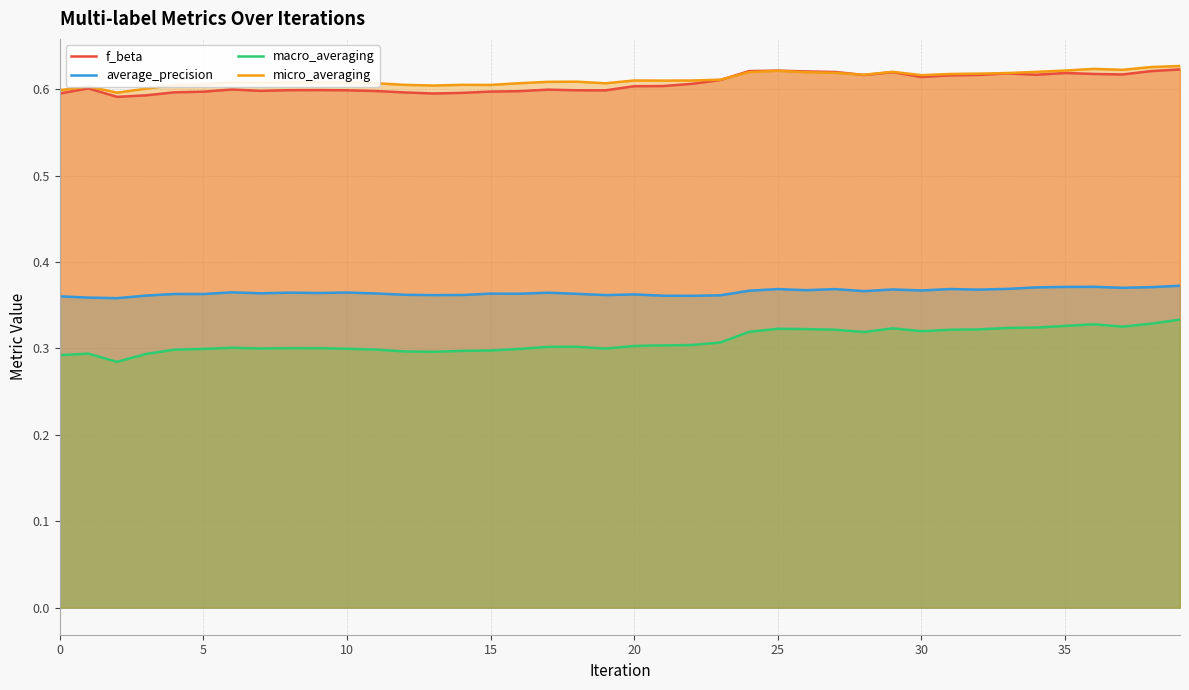

In macro_averaging, how many points are lower than both neighbors (excluding endpoints)?

7